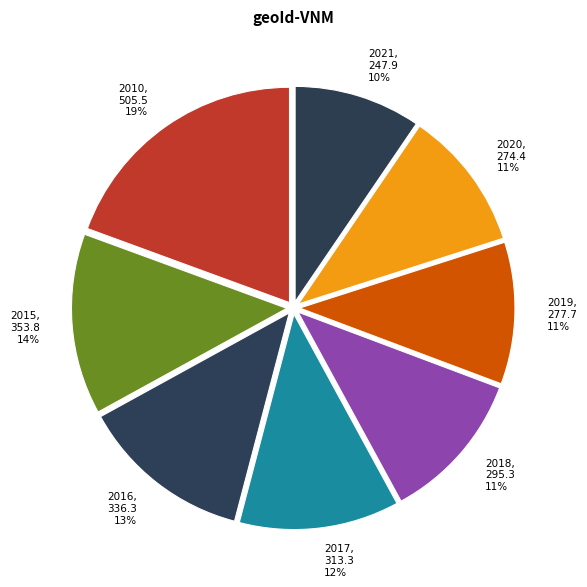

Does any single category account for the majority?

No